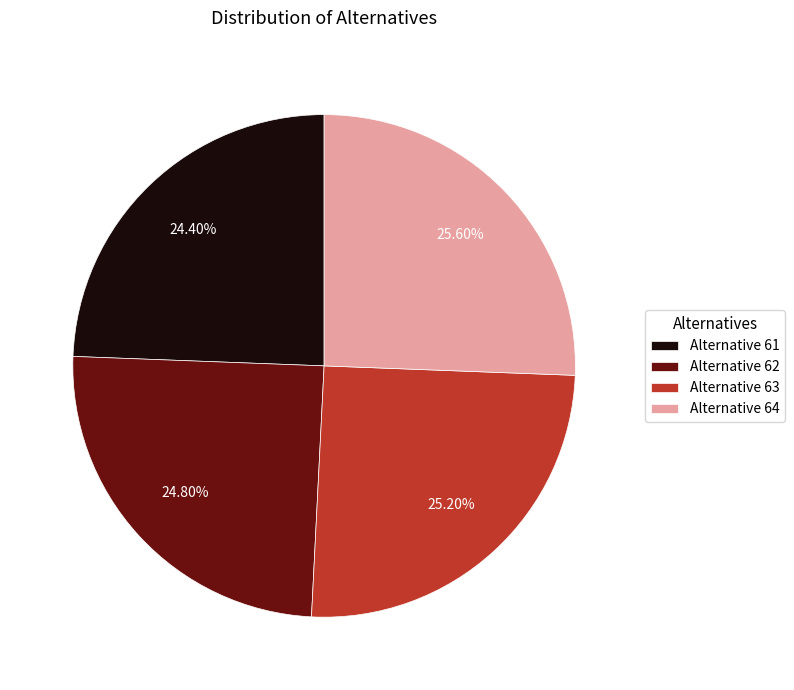

What is the ratio of the value at Alternative 61 to the value at Alternative 62?

1.0